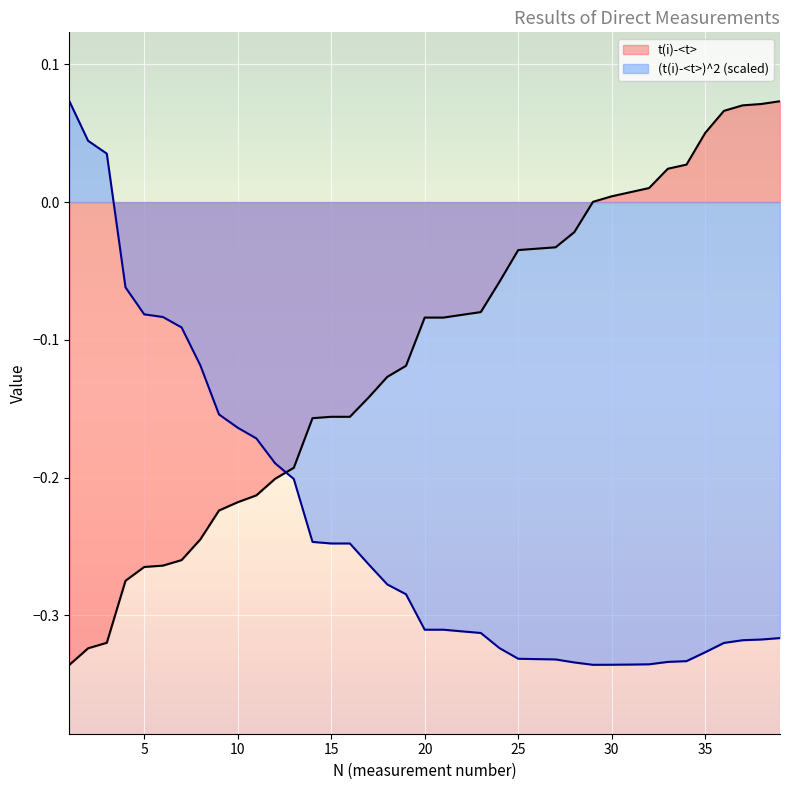

The (t(i)-<t>)^2 series shows -0.4 at 16. True or false?

False